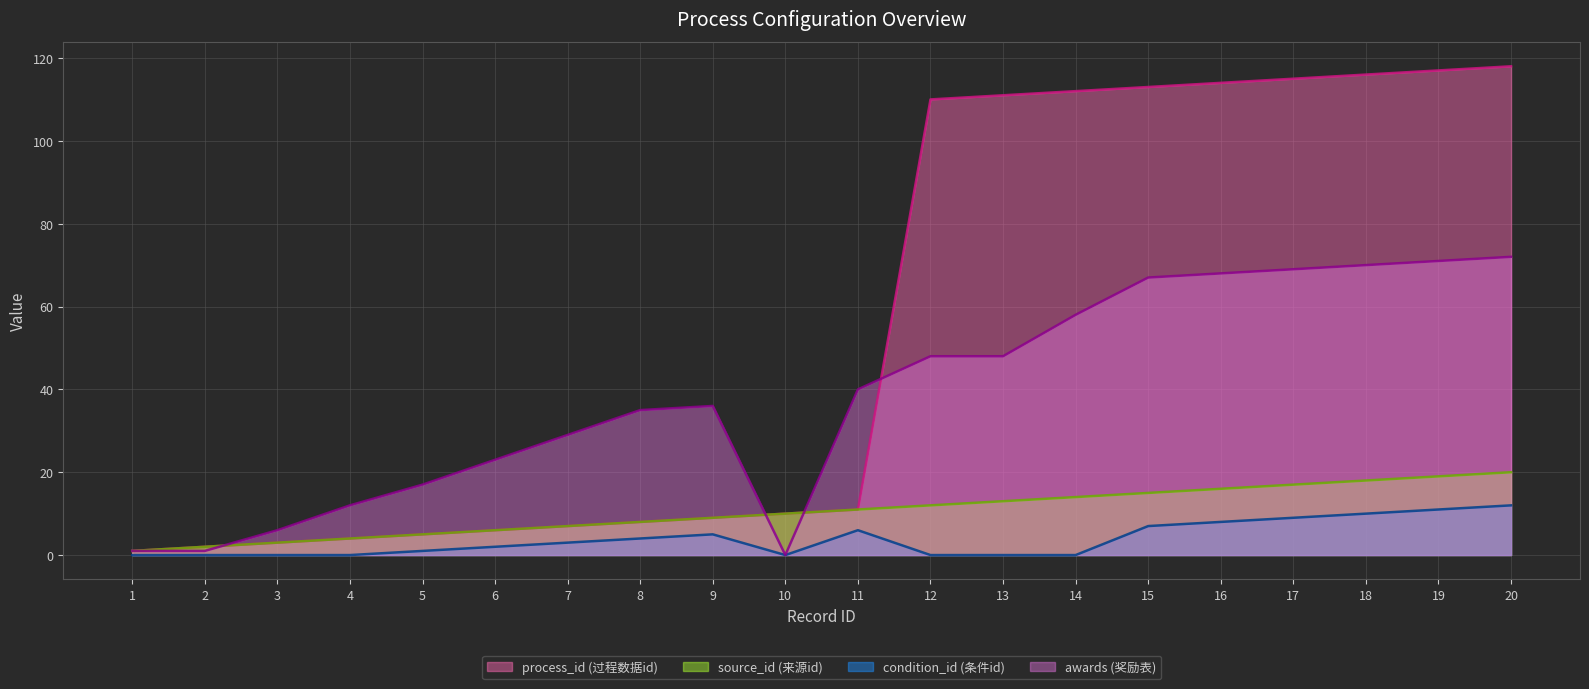

The value of condition_id at 3 is 0. True or false?

True